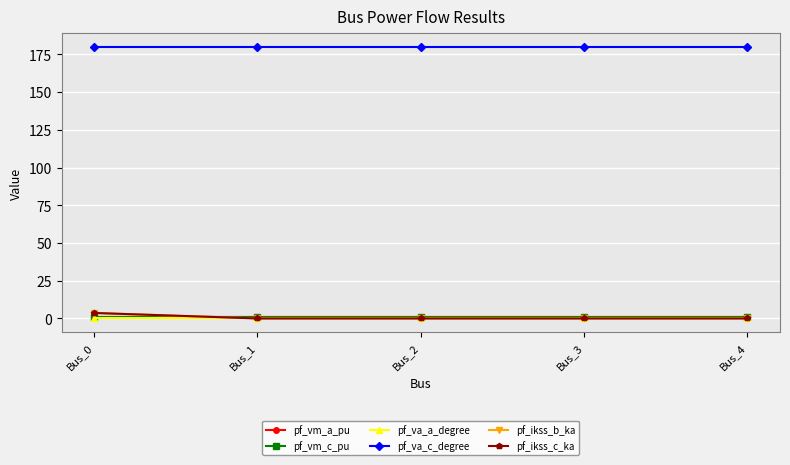

Which series has the largest total across all categories?

pf_va_c_degree